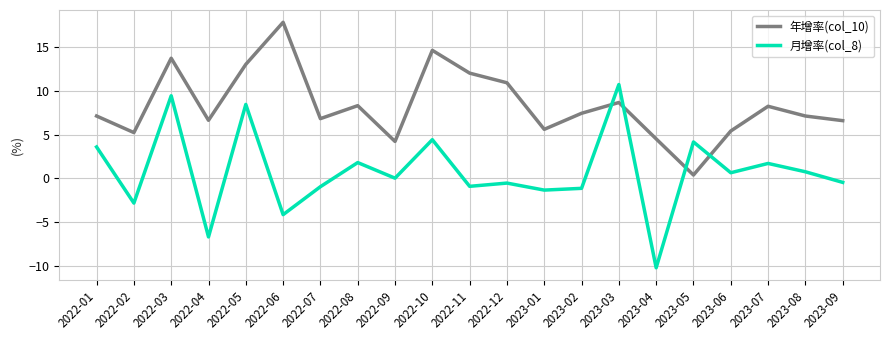

Which series has the widest spread of values?

月增率(col_8)